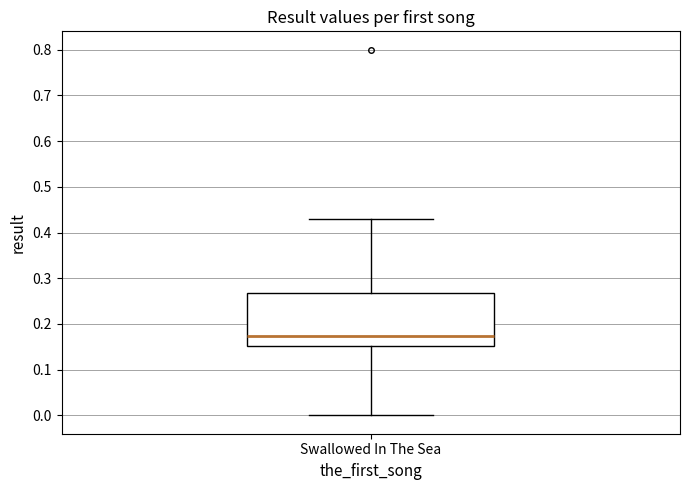

Read this box plot against the y-axis: the position of the median line, the range covered by the box, and the ends of both whiskers. The values are not printed on the chart, so give them approximately, as read against the axis.

median 0.17, box 0.15 to 0.27, whiskers 0.00 to 0.43